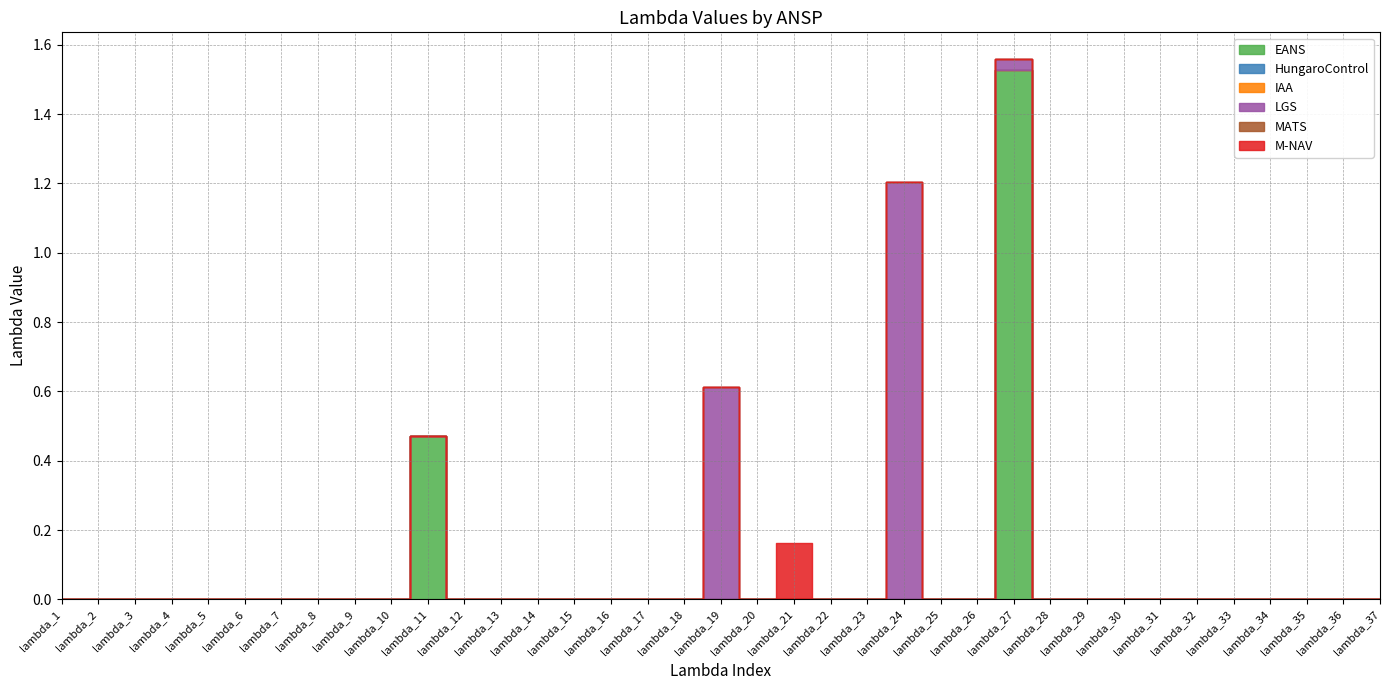

Which category has the lowest value in the IAA series?

lambda_1